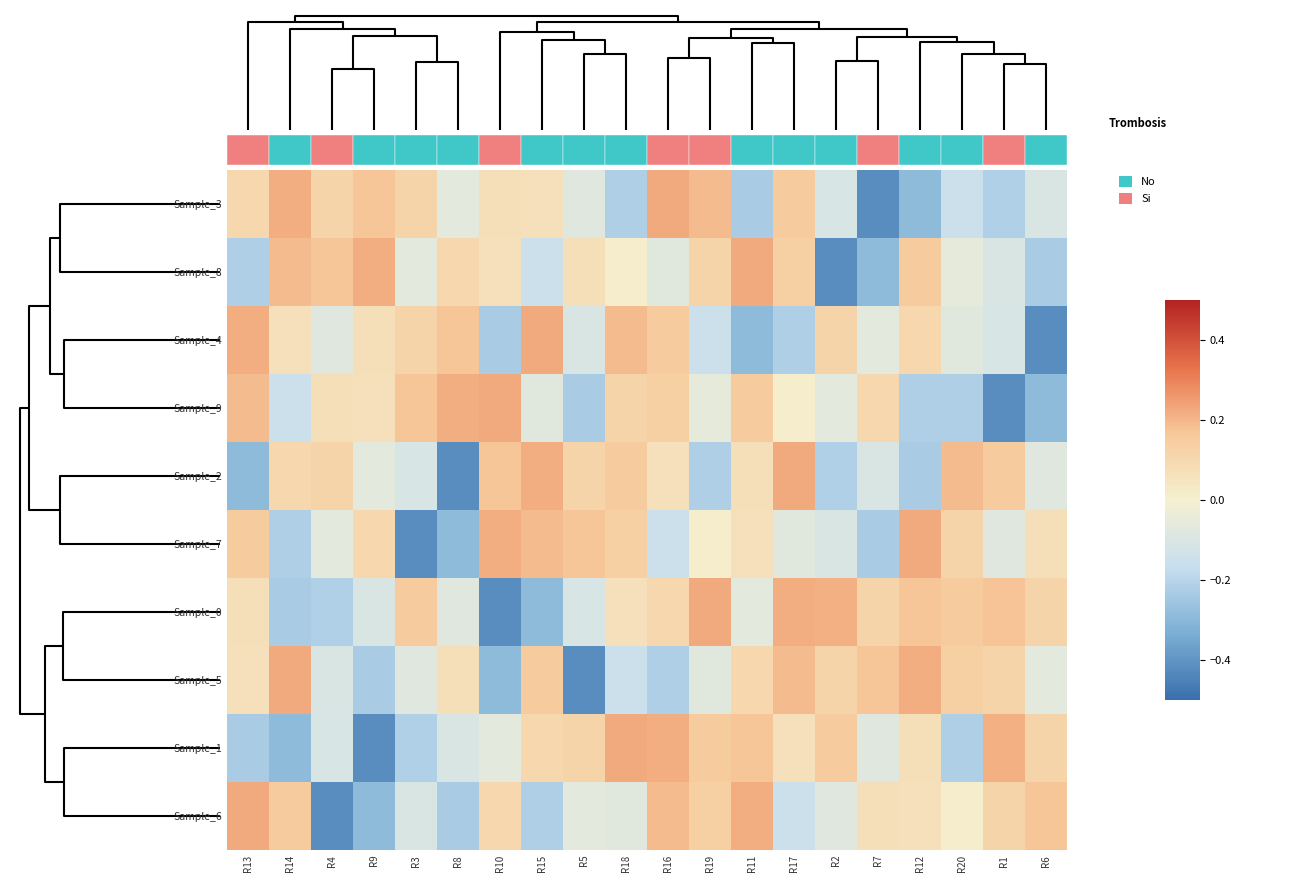

Reading left to right, what are all the values shown in this chart?

Sample_3: R13=0.1	R14=0.2	R4=0.1	R9=0.2	R3=0.1	R8=-0.1	R10=0.1	R15=0.1	R5=-0.1	R18=-0.2	R16=0.2	R19=0.2	R11=-0.2	R17=0.2	R2=-0.1	R7=-0.4	R12=-0.3	R20=-0.2	R1=-0.2	R6=-0.1
Sample_8: R13=-0.2	R14=0.2	R4=0.2	R9=0.2	R3=-0.1	R8=0.1	R10=0.1	R15=-0.2	R5=0.1	R18=0.0	R16=-0.1	R19=0.1	R11=0.2	R17=0.1	R2=-0.4	R7=-0.3	R12=0.2	R20=-0.1	R1=-0.1	R6=-0.2
Sample_4: R13=0.2	R14=0.1	R4=-0.1	R9=0.1	R3=0.1	R8=0.2	R10=-0.2	R15=0.2	R5=-0.1	R18=0.2	R16=0.2	R19=-0.2	R11=-0.3	R17=-0.2	R2=0.1	R7=-0.1	R12=0.1	R20=-0.1	R1=-0.1	R6=-0.4
Sample_9: R13=0.2	R14=-0.2	R4=0.1	R9=0.1	R3=0.2	R8=0.2	R10=0.2	R15=-0.1	R5=-0.2	R18=0.1	R16=0.1	R19=-0.1	R11=0.2	R17=0.0	R2=-0.1	R7=0.1	R12=-0.2	R20=-0.2	R1=-0.4	R6=-0.3
Sample_2: R13=-0.3	R14=0.1	R4=0.1	R9=-0.1	R3=-0.1	R8=-0.4	R10=0.2	R15=0.2	R5=0.1	R18=0.2	R16=0.1	R19=-0.2	R11=0.1	R17=0.2	R2=-0.2	R7=-0.1	R12=-0.2	R20=0.2	R1=0.2	R6=-0.1
Sample_7: R13=0.2	R14=-0.2	R4=-0.1	R9=0.1	R3=-0.4	R8=-0.3	R10=0.2	R15=0.2	R5=0.2	R18=0.1	R16=-0.2	R19=0.0	R11=0.1	R17=-0.1	R2=-0.1	R7=-0.2	R12=0.2	R20=0.1	R1=-0.1	R6=0.1
Sample_0: R13=0.1	R14=-0.2	R4=-0.2	R9=-0.1	R3=0.2	R8=-0.1	R10=-0.4	R15=-0.3	R5=-0.1	R18=0.1	R16=0.1	R19=0.2	R11=-0.1	R17=0.2	R2=0.2	R7=0.1	R12=0.2	R20=0.2	R1=0.2	R6=0.1
Sample_5: R13=0.1	R14=0.2	R4=-0.1	R9=-0.2	R3=-0.1	R8=0.1	R10=-0.3	R15=0.2	R5=-0.4	R18=-0.2	R16=-0.2	R19=-0.1	R11=0.1	R17=0.2	R2=0.1	R7=0.2	R12=0.2	R20=0.1	R1=0.1	R6=-0.1
Sample_1: R13=-0.2	R14=-0.3	R4=-0.1	R9=-0.4	R3=-0.2	R8=-0.1	R10=-0.1	R15=0.1	R5=0.1	R18=0.2	R16=0.2	R19=0.2	R11=0.2	R17=0.1	R2=0.2	R7=-0.1	R12=0.1	R20=-0.2	R1=0.2	R6=0.1
Sample_6: R13=0.2	R14=0.2	R4=-0.4	R9=-0.3	R3=-0.1	R8=-0.2	R10=0.1	R15=-0.2	R5=-0.1	R18=-0.1	R16=0.2	R19=0.1	R11=0.2	R17=-0.2	R2=-0.1	R7=0.1	R12=0.1	R20=0.0	R1=0.1	R6=0.2